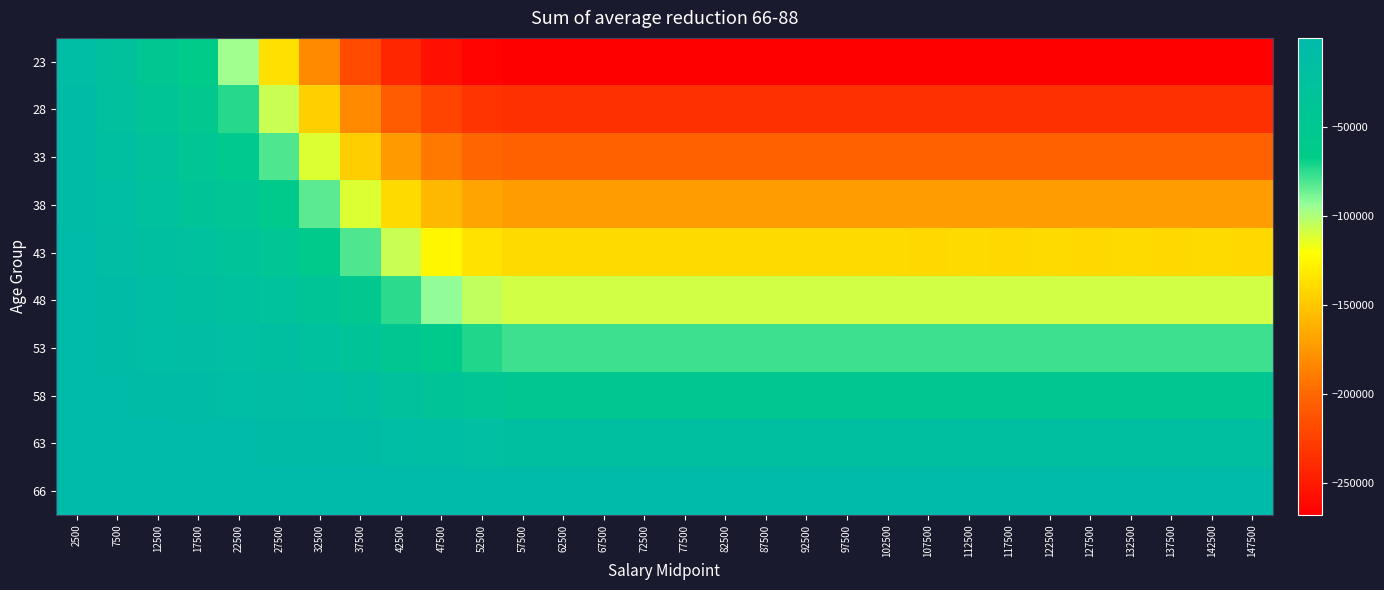

Reading left to right, extract all data points from this chart.

23: 2500=-9400	7500=-27800	12500=-46400	17500=-65200	22500=-95400	27500=-136100	32500=-181800	37500=-218200	42500=-242200	47500=-256800	52500=-264600	57500=-267600	62500=-267800	67500=-267800	72500=-267800	77500=-267800	82500=-267800	87500=-267800	92500=-267800	97500=-267800	102500=-267800	107500=-267800	112500=-267800	117500=-267800	122500=-267800	127500=-267800	132500=-267800	137500=-267800	142500=-267800	147500=-267800
28: 2500=-7700	7500=-22900	12500=-38100	17500=-53500	22500=-74200	27500=-106300	32500=-144600	37500=-182000	42500=-207800	47500=-223600	52500=-232400	57500=-235800	62500=-236000	67500=-236000	72500=-236000	77500=-236000	82500=-236000	87500=-236000	92500=-236000	97500=-236000	102500=-236000	107500=-236000	112500=-236000	117500=-236000	122500=-236000	127500=-236000	132500=-236000	137500=-236000	142500=-236000	147500=-236200
33: 2500=-6300	7500=-18500	12500=-30700	17500=-43100	22500=-57000	27500=-80800	32500=-111700	37500=-145900	42500=-173400	47500=-190600	52500=-200000	57500=-203800	62500=-203800	67500=-204000	72500=-204000	77500=-204000	82500=-203800	87500=-203800	92500=-204000	97500=-204000	102500=-204000	107500=-203800	112500=-204000	117500=-204000	122500=-204000	127500=-203800	132500=-203800	137500=-204000	142500=-204000	147500=-204000
38: 2500=-5000	7500=-14600	12500=-24200	17500=-34000	22500=-43800	27500=-59600	32500=-83100	37500=-111400	42500=-139400	47500=-157400	52500=-167600	57500=-171800	62500=-172000	67500=-172200	72500=-172200	77500=-172000	82500=-172000	87500=-172000	92500=-172200	97500=-172200	102500=-172000	107500=-172000	112500=-172000	117500=-172000	122500=-172200	127500=-172000	132500=-172000	137500=-172000	142500=-172000	147500=-172200
43: 2500=-3600	7500=-11000	12500=-18500	17500=-25900	22500=-33200	27500=-42500	32500=-59100	37500=-81200	42500=-105800	47500=-124600	52500=-135600	57500=-140000	62500=-140200	67500=-140200	72500=-140200	77500=-140200	82500=-140200	87500=-140200	92500=-140200	97500=-140200	102500=-140200	107500=-140400	112500=-140200	117500=-140400	122500=-140200	127500=-140400	132500=-140200	137500=-140400	142500=-140200	147500=-140400
48: 2500=-2800	7500=-8100	12500=-13400	17500=-18900	22500=-24300	27500=-29600	32500=-39500	37500=-55400	42500=-74400	47500=-92600	52500=-103800	57500=-108600	62500=-108800	67500=-108800	72500=-108800	77500=-108800	82500=-108800	87500=-108800	92500=-108800	97500=-108800	102500=-108800	107500=-108800	112500=-108800	117500=-108800	122500=-108600	127500=-108800	132500=-108600	137500=-108800	142500=-108600	147500=-108800
53: 2500=-1800	7500=-5400	12500=-9000	17500=-12600	22500=-16200	27500=-19800	32500=-24500	37500=-34400	42500=-48000	47500=-61400	52500=-73000	57500=-77800	62500=-78200	67500=-78200	72500=-78200	77500=-78200	82500=-78200	87500=-78200	92500=-78200	97500=-78200	102500=-78200	107500=-78400	112500=-78200	117500=-78200	122500=-78400	127500=-78200	132500=-78200	137500=-78400	142500=-78200	147500=-78200
58: 2500=-1100	7500=-3200	12500=-5300	17500=-7300	22500=-9400	27500=-11300	32500=-13400	37500=-18100	42500=-26300	47500=-34700	52500=-43100	57500=-48100	62500=-48500	67500=-48300	72500=-48500	77500=-48500	82500=-48500	87500=-48500	92500=-48500	97500=-48500	102500=-48500	107500=-48500	112500=-48500	117500=-48500	122500=-48500	127500=-48500	132500=-48500	137500=-48500	142500=-48500	147500=-48500
63: 2500=-300	7500=-1100	12500=-1900	17500=-2700	22500=-3500	27500=-4300	32500=-5100	37500=-6100	42500=-9300	47500=-12700	52500=-16100	57500=-19300	62500=-19700	67500=-19500	72500=-19700	77500=-19700	82500=-19700	87500=-19700	92500=-19500	97500=-19700	102500=-19700	107500=-19700	112500=-19700	117500=-19500	122500=-19700	127500=-19700	132500=-19700	137500=-19700	142500=-19500	147500=-19700
66: 2500=-100	7500=-300	12500=-300	17500=-300	22500=-600	27500=-600	32500=-800	37500=-900	42500=-1500	47500=-1900	52500=-2300	57500=-2900	62500=-2900	67500=-2900	72500=-2900	77500=-2900	82500=-2900	87500=-2900	92500=-2900	97500=-2900	102500=-2900	107500=-2900	112500=-2900	117500=-2900	122500=-2900	127500=-2900	132500=-2900	137500=-2900	142500=-2900	147500=-2900